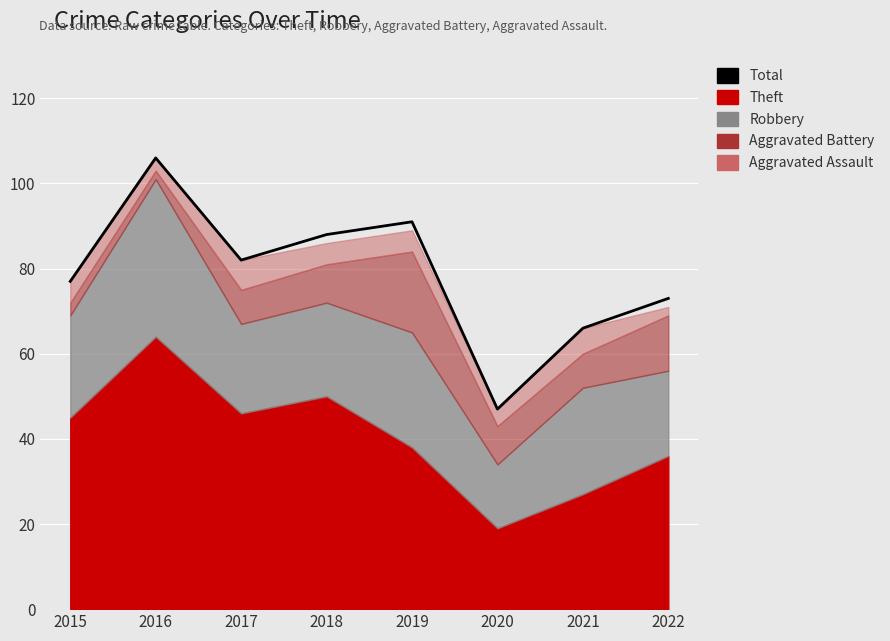

What is the value of the 4th point from the left?

88